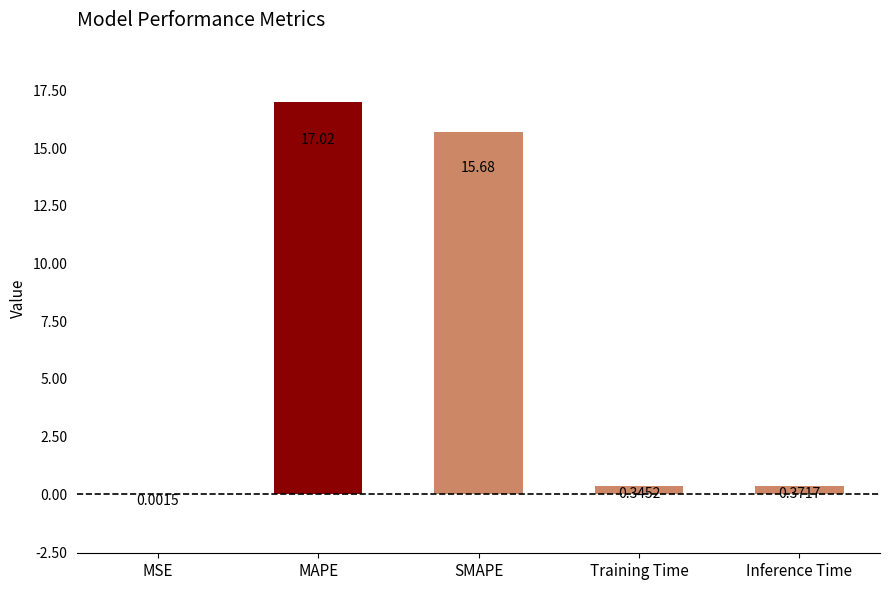

At which label is the value closest to 8?

Inference Time